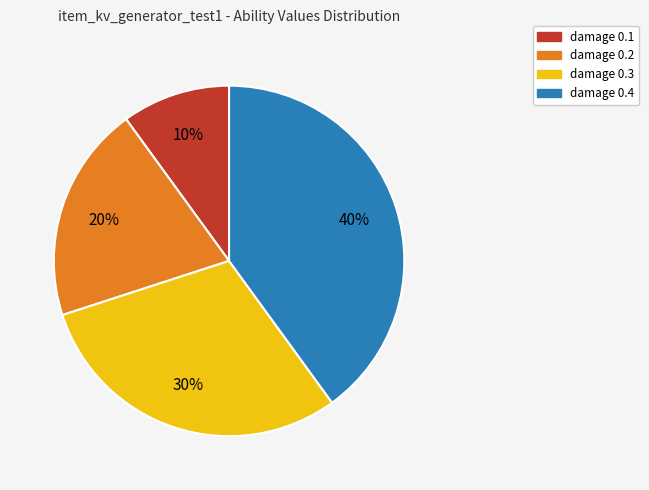

What is the ratio of the value at damage 0.2 to the value at damage 0.4?

0.5